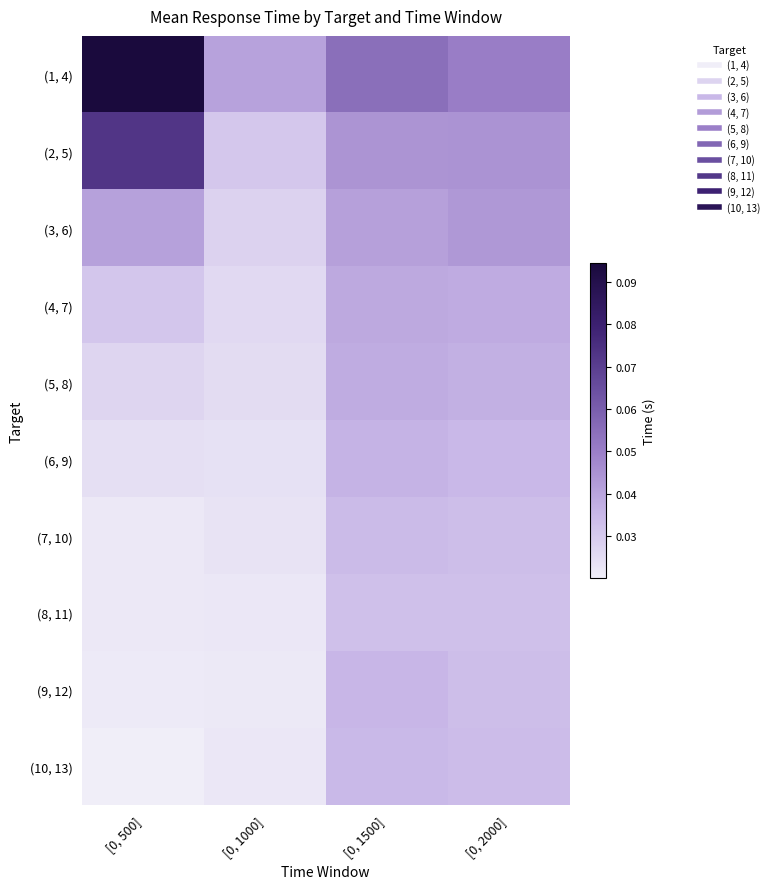

Reading left to right, list all the values displayed in this chart.

(1, 4): [0, 500]=0.1	[0, 1000]=0.0	[0, 1500]=0.1	[0, 2000]=0.1
(2, 5): [0, 500]=0.1	[0, 1000]=0.0	[0, 1500]=0.0	[0, 2000]=0.0
(3, 6): [0, 500]=0.0	[0, 1000]=0.0	[0, 1500]=0.0	[0, 2000]=0.0
(4, 7): [0, 500]=0.0	[0, 1000]=0.0	[0, 1500]=0.0	[0, 2000]=0.0
(5, 8): [0, 500]=0.0	[0, 1000]=0.0	[0, 1500]=0.0	[0, 2000]=0.0
(6, 9): [0, 500]=0.0	[0, 1000]=0.0	[0, 1500]=0.0	[0, 2000]=0.0
(7, 10): [0, 500]=0.0	[0, 1000]=0.0	[0, 1500]=0.0	[0, 2000]=0.0
(8, 11): [0, 500]=0.0	[0, 1000]=0.0	[0, 1500]=0.0	[0, 2000]=0.0
(9, 12): [0, 500]=0.0	[0, 1000]=0.0	[0, 1500]=0.0	[0, 2000]=0.0
(10, 13): [0, 500]=0.0	[0, 1000]=0.0	[0, 1500]=0.0	[0, 2000]=0.0